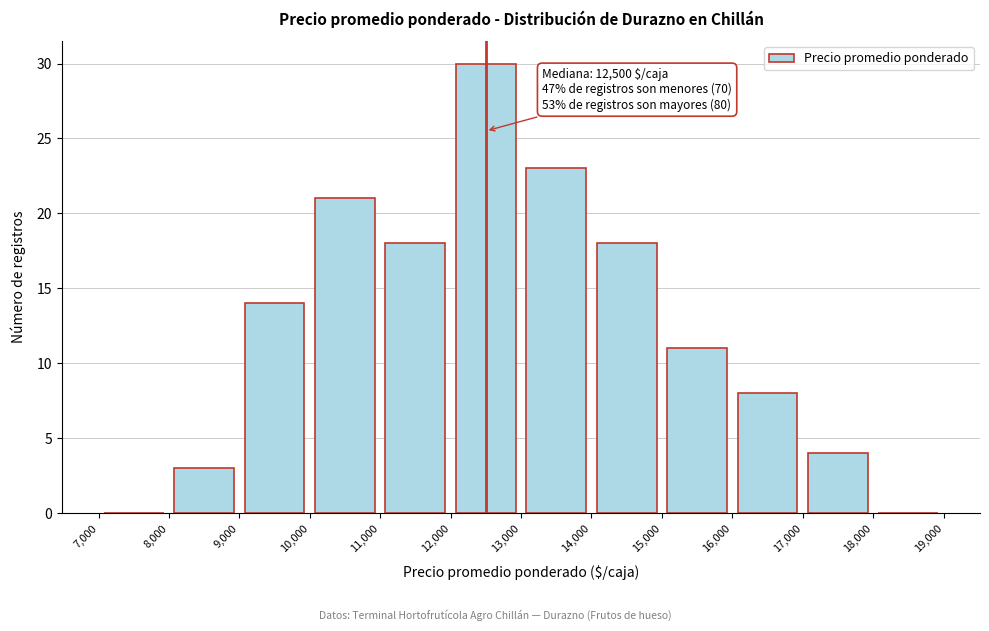

Which range on the x-axis has the tallest bar?

12,000 to 13,000